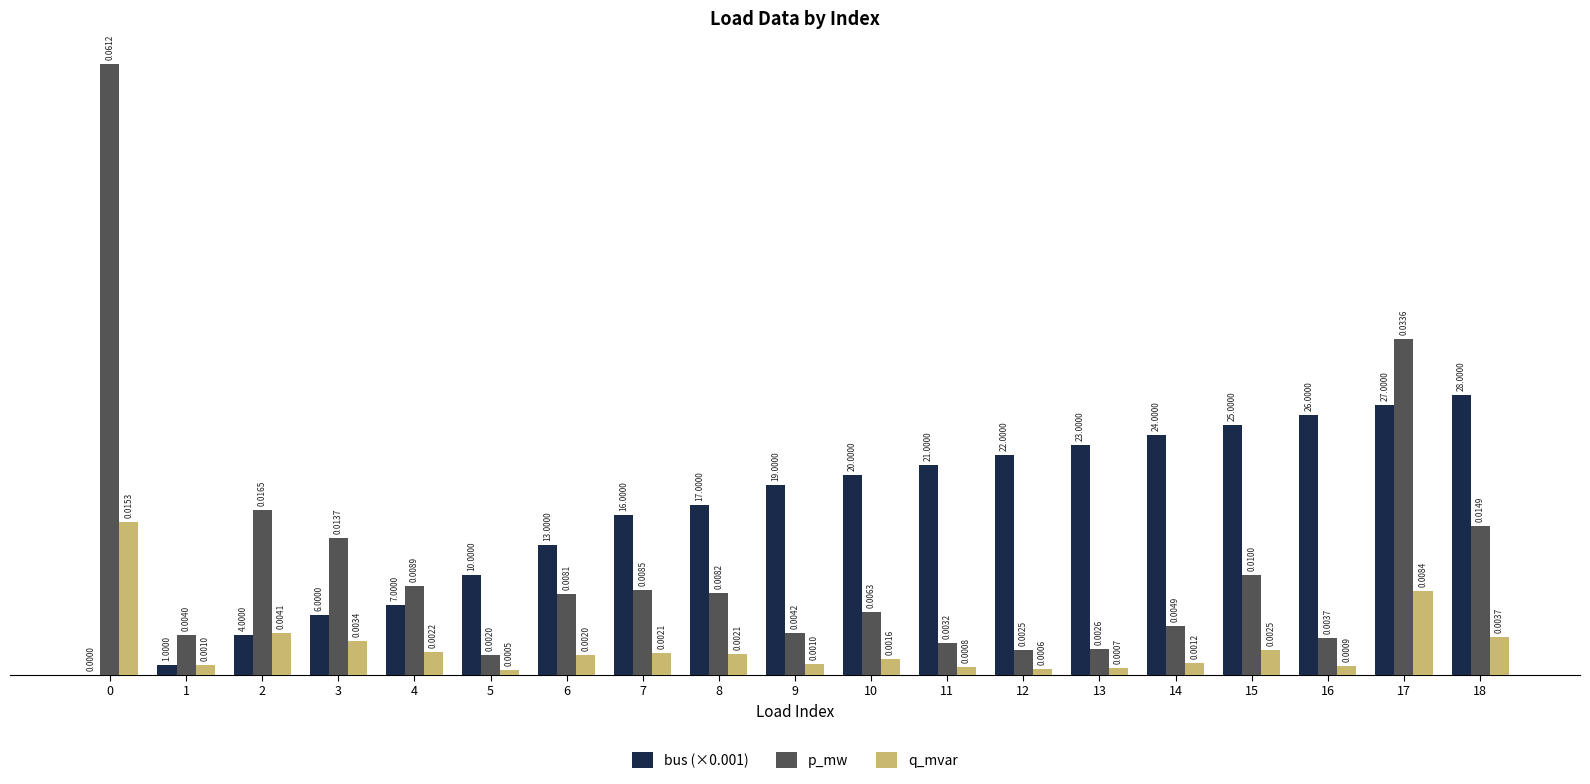

Between 10 and 14, which series saw the biggest shift?

bus (×0.001)